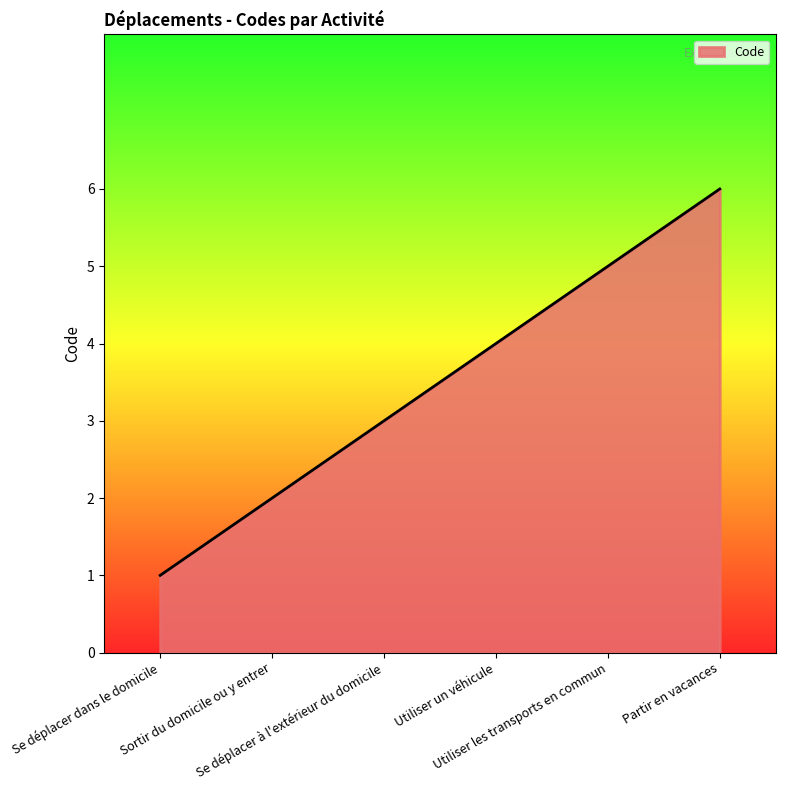

What is the sum of the values at Utiliser les transports en commun and Sortir du domicile ou y entrer?

7